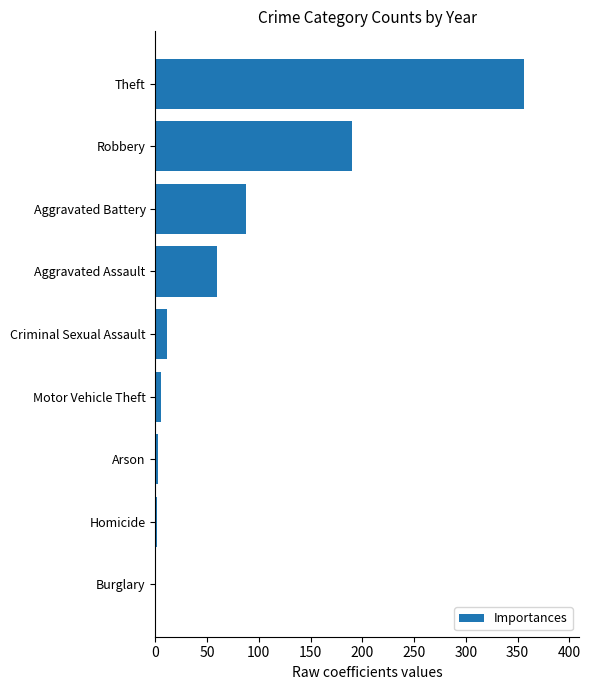

What is the maximum value shown in the chart?

356